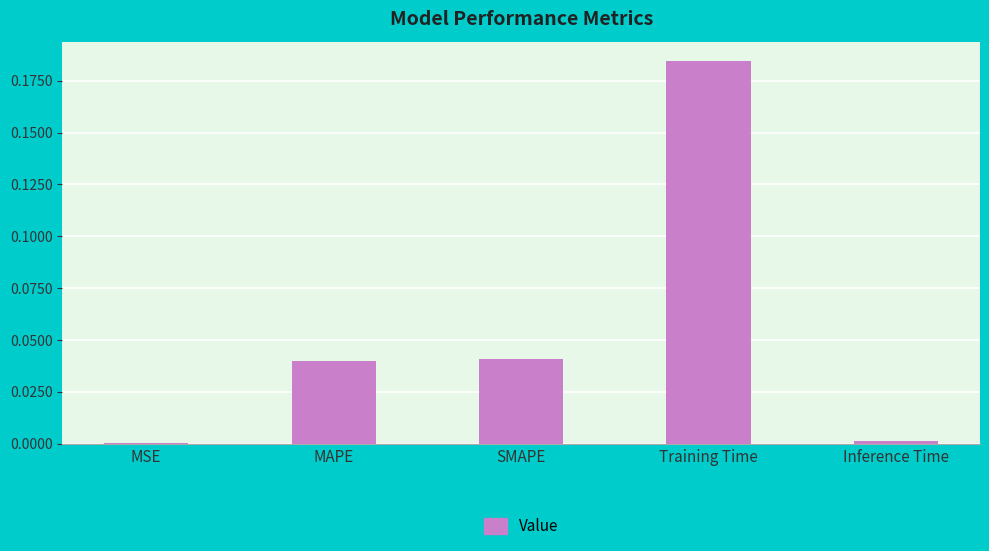

True or false: the data shows 0.0 at SMAPE.

True